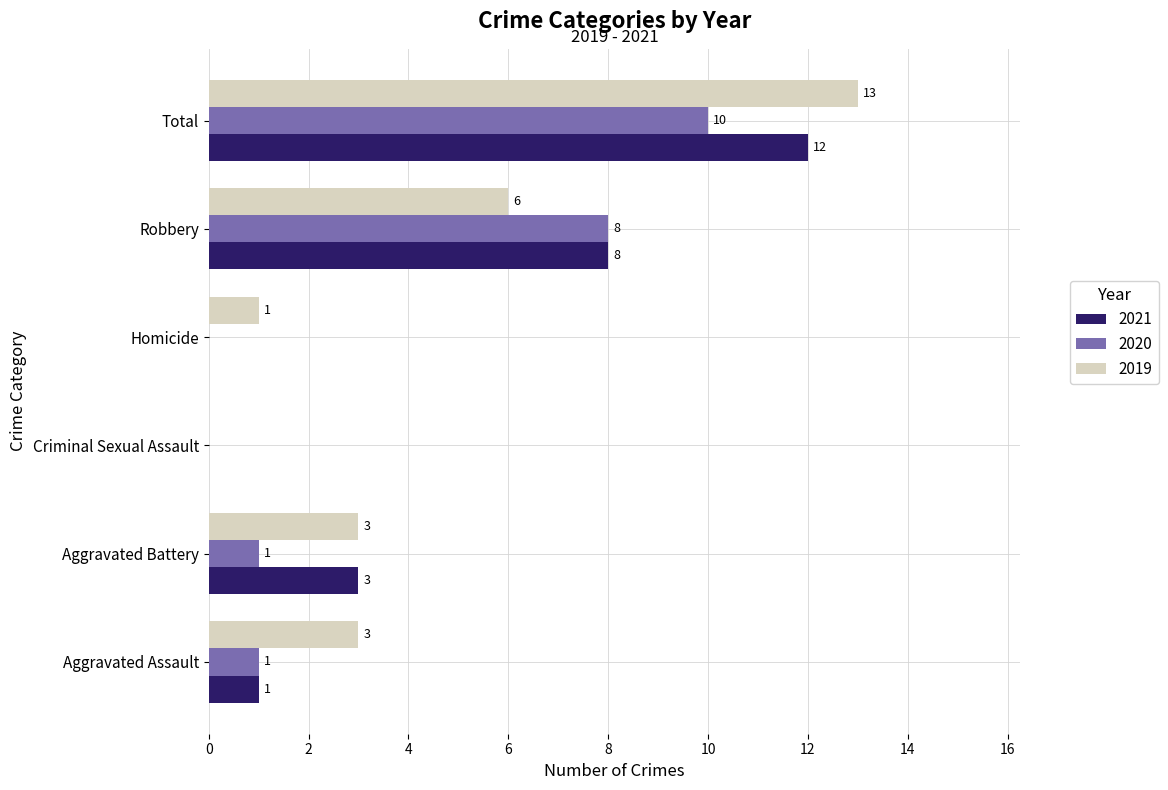

What is the highest value of the 2021 series?

12